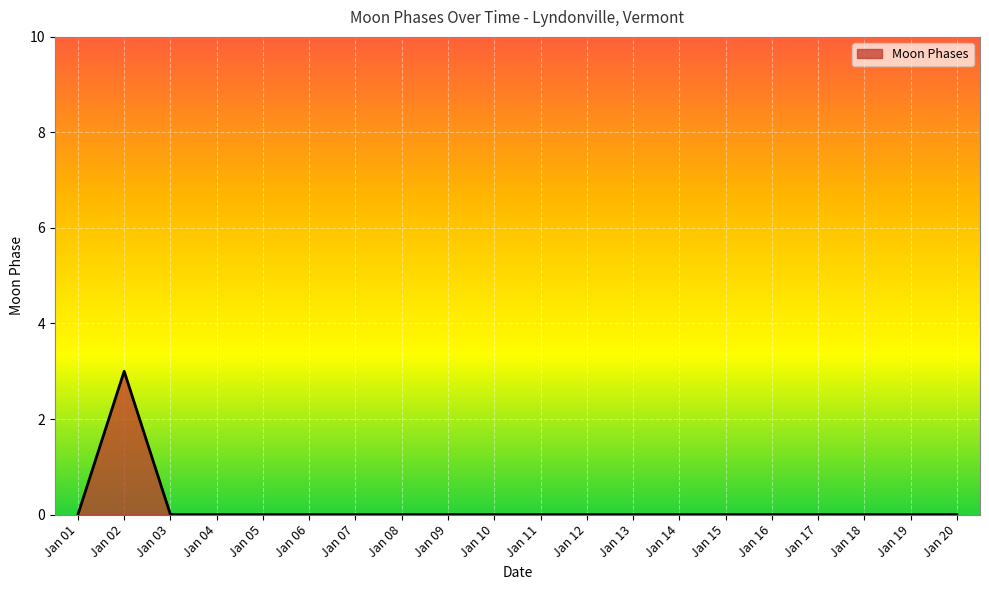

What is the difference between the values at Jan 06 and Jan 02?

3